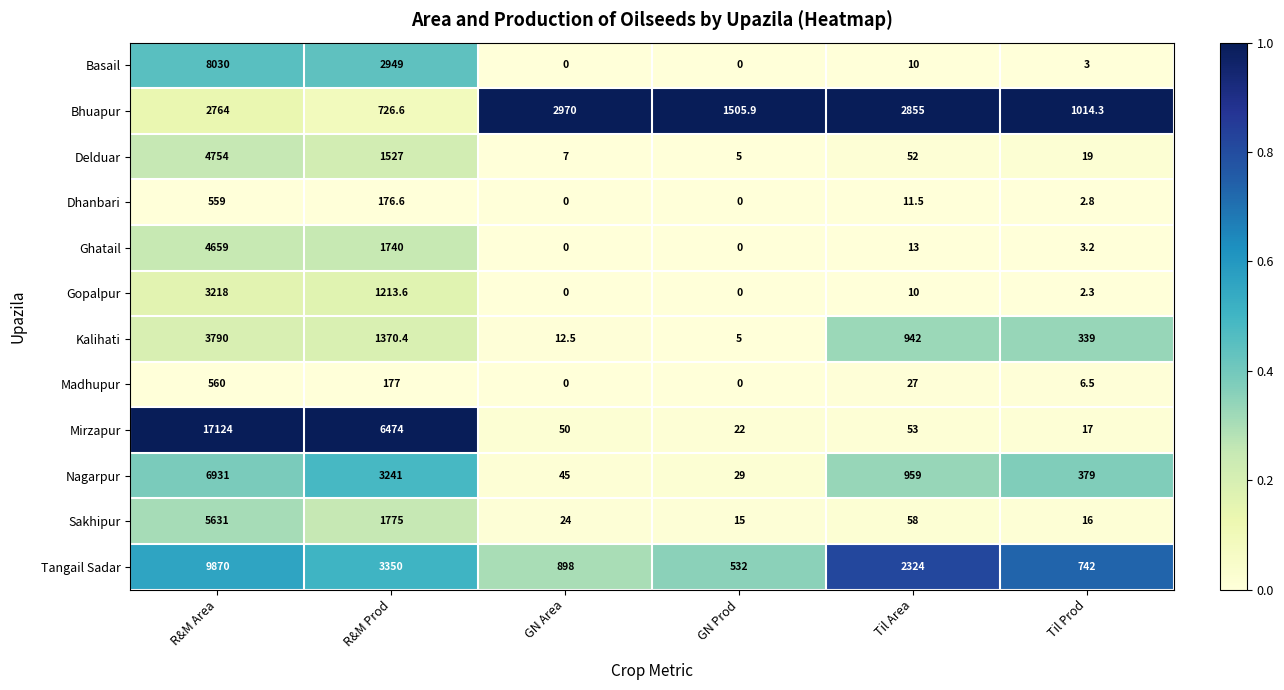

Which series has the widest spread of values?

Mirzapur